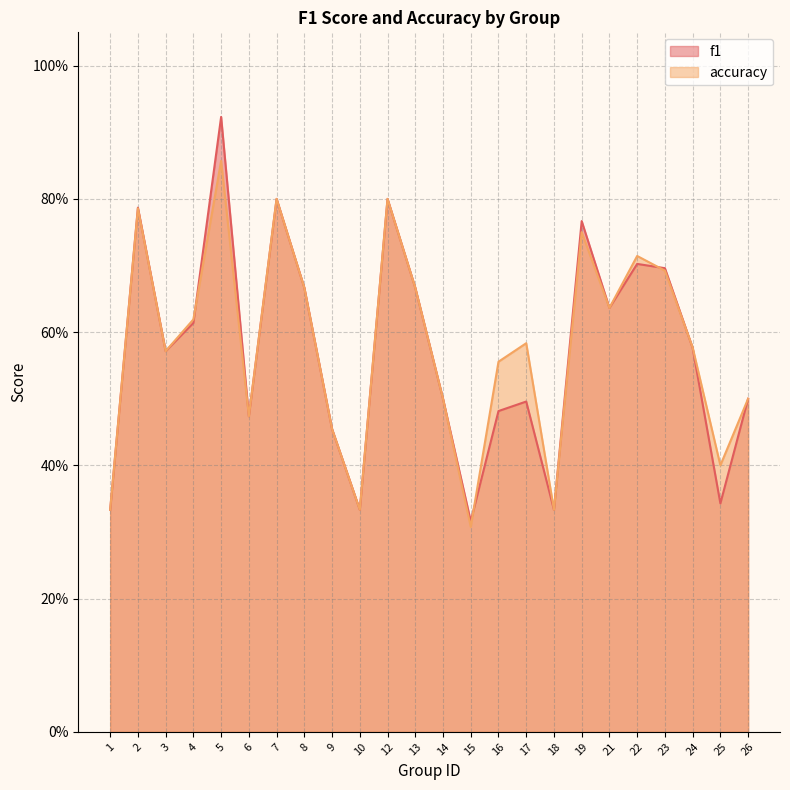

Which series has the largest total across all categories?

accuracy